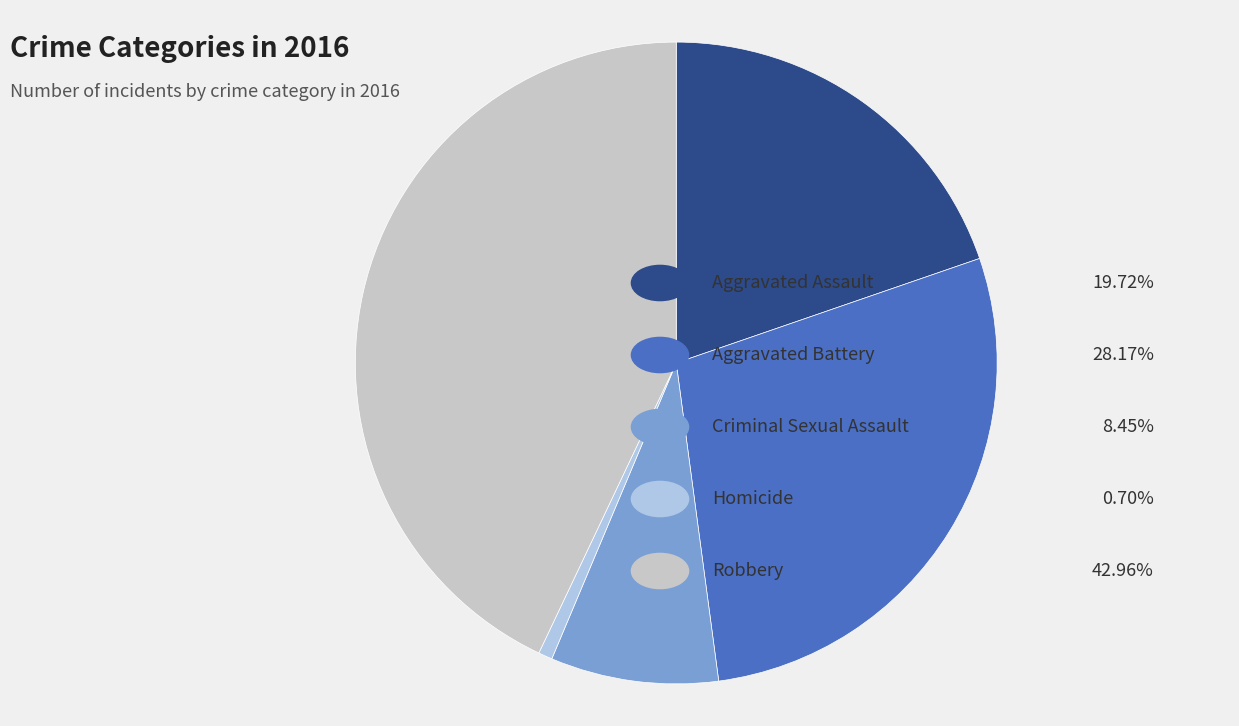

Does any single category account for the majority?

No